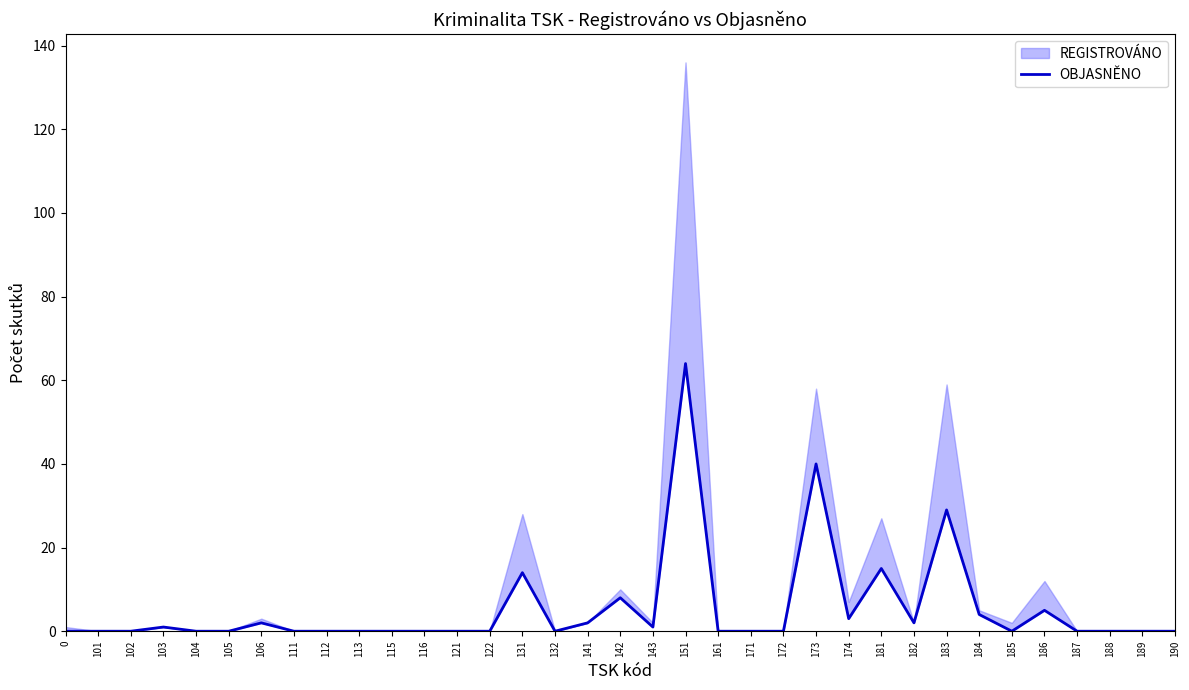

How many values are above zero?

14